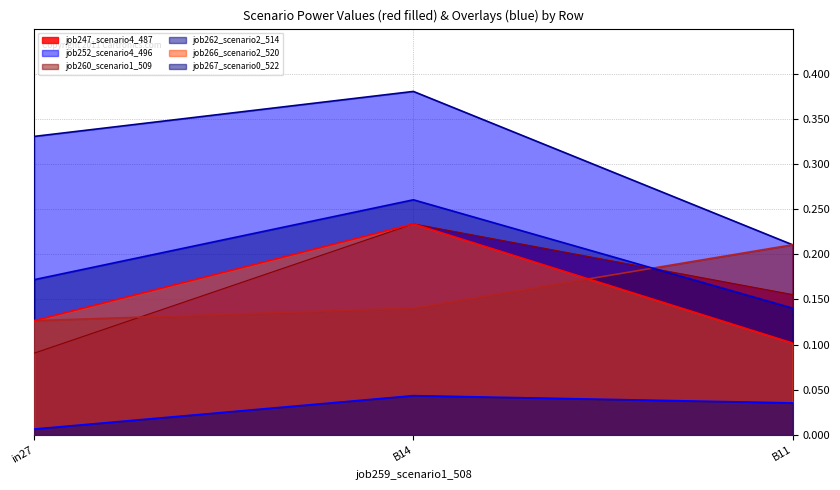

Which has a higher value, B11 or B14?

B14